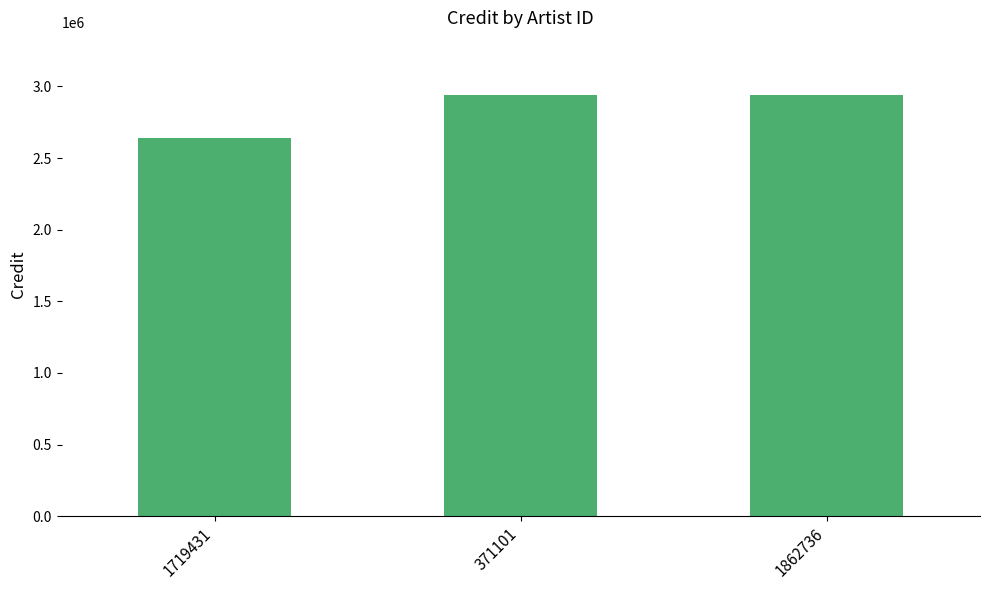

What is the label of the 3rd bar from the left?

1862736